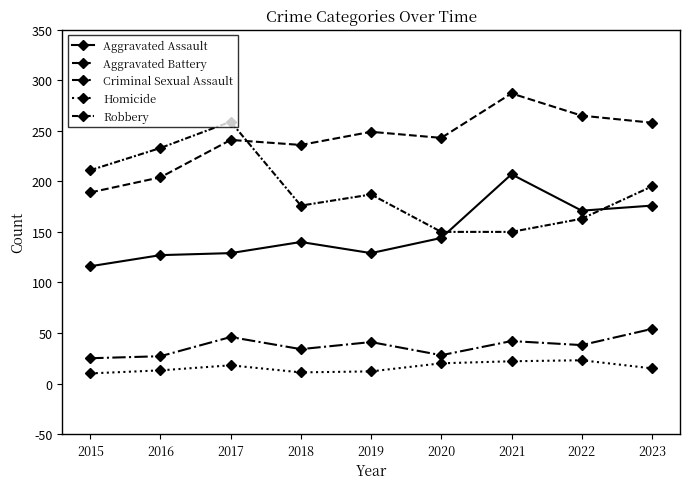

How many distinct data groups are displayed?

5